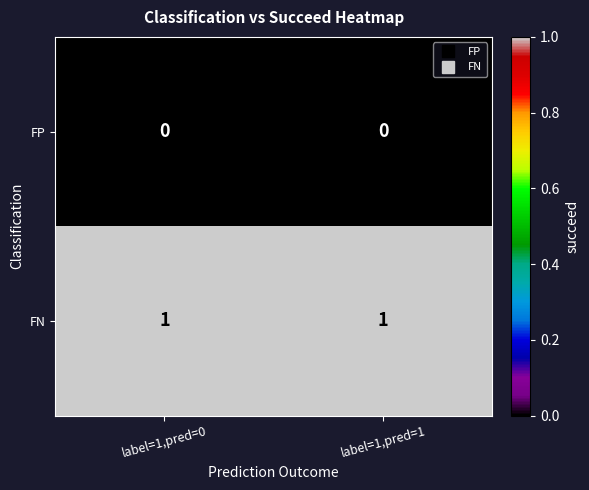

Rank the series by their maximum value, from lowest to highest.

FP, FN